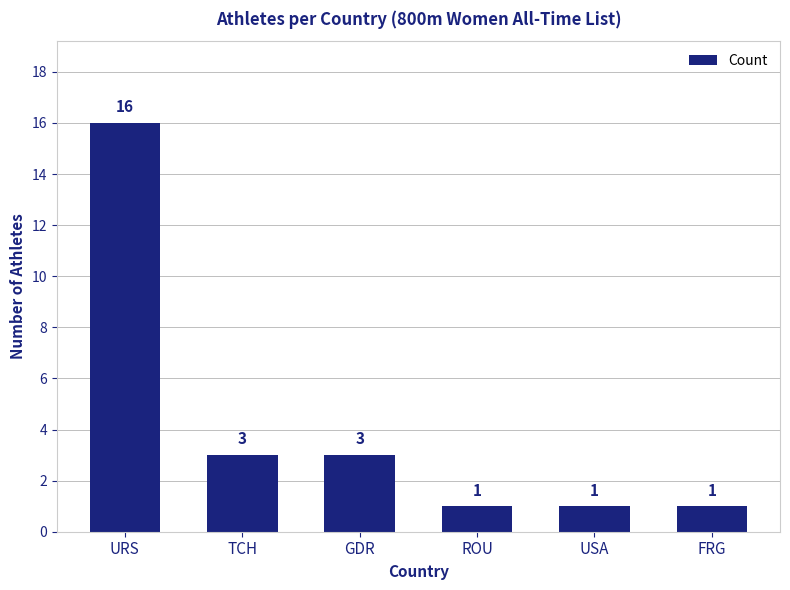

Reading right to left, what are all the values shown in this chart?

1	1	1	3	3	16